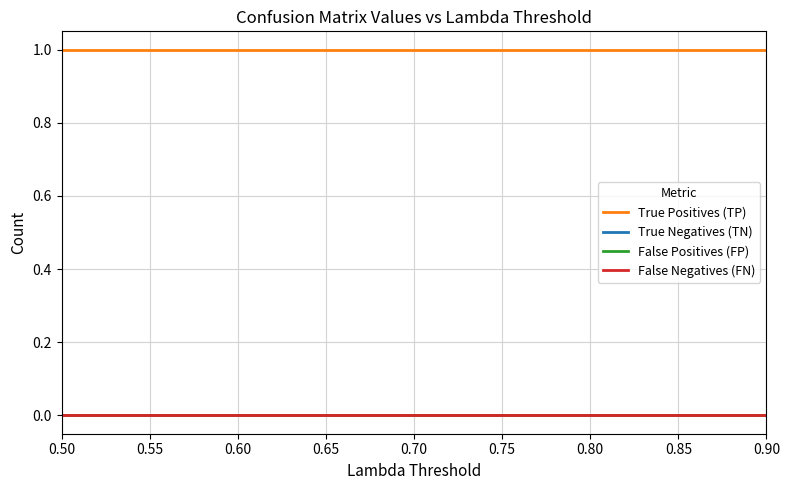

True or false: True Negatives (TN) and False Positives (FP) intersect in this chart.

False